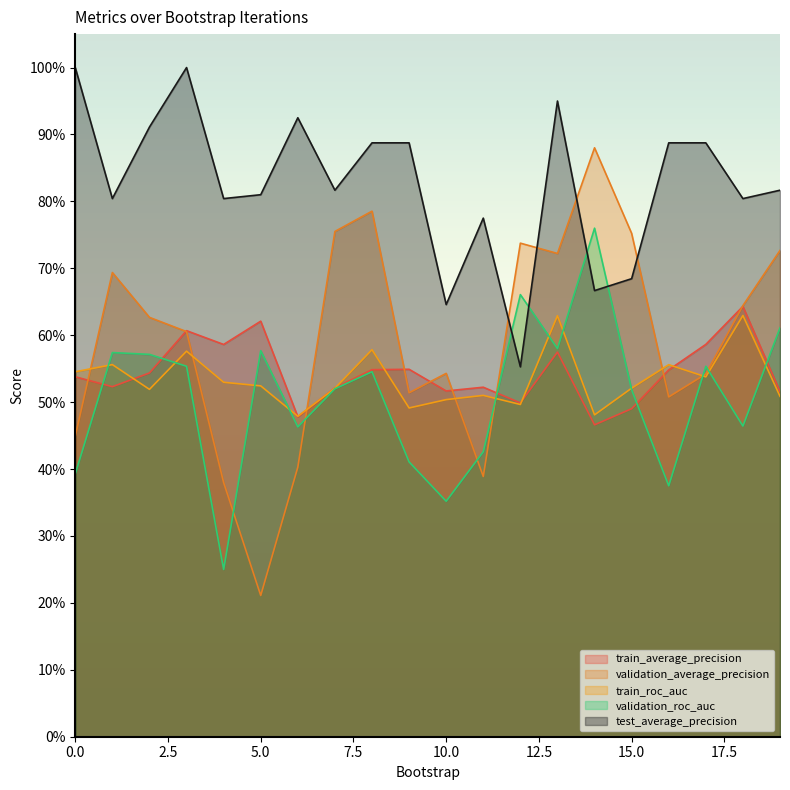

Which series has the largest total across all categories?

test_average_precision